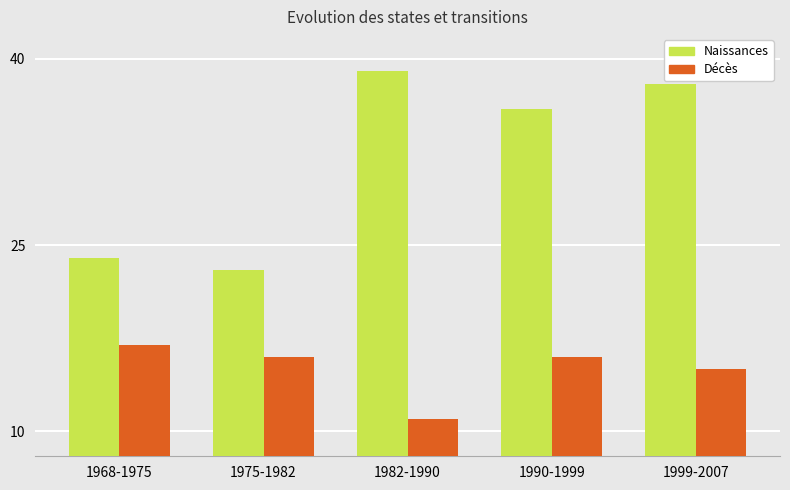

At which label does Naissances reach its peak?

1982-1990